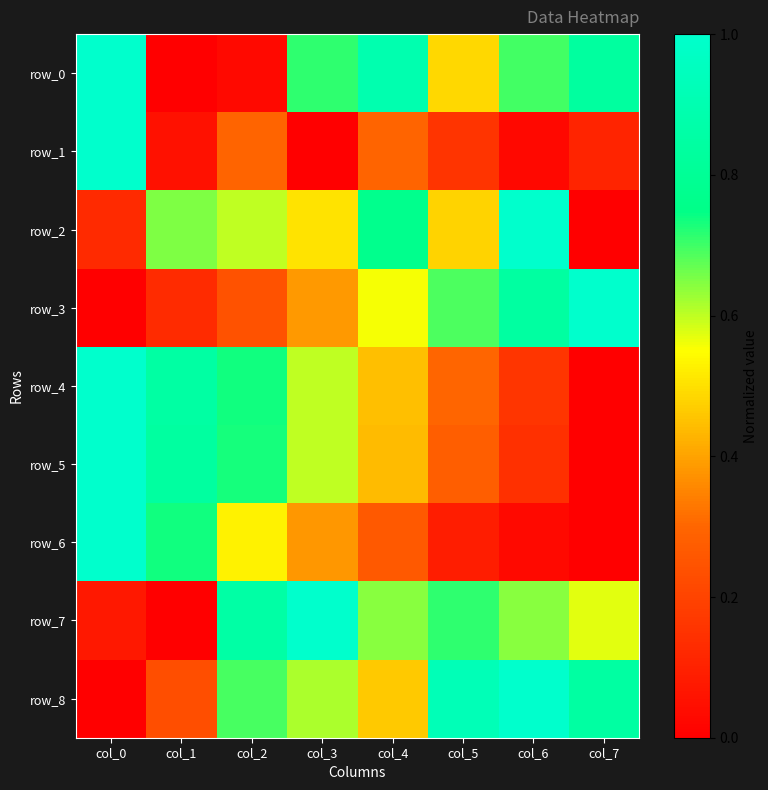

How many distinct data groups are displayed?

9